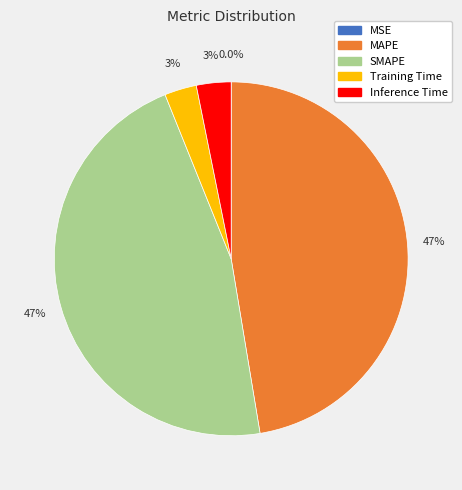

Does any single category account for the majority?

No